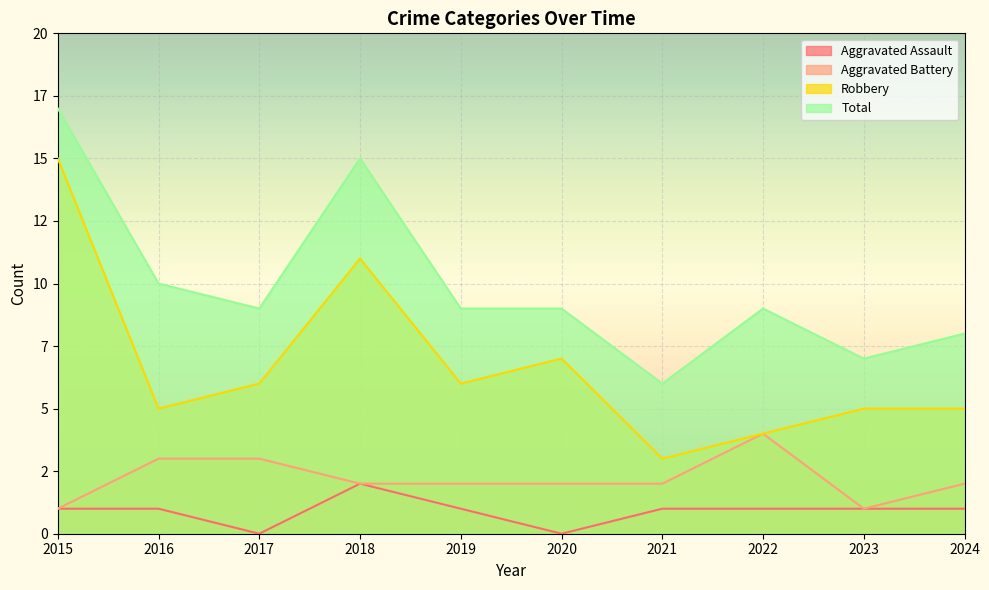

The Robbery series shows 1 at 2024. True or false?

False